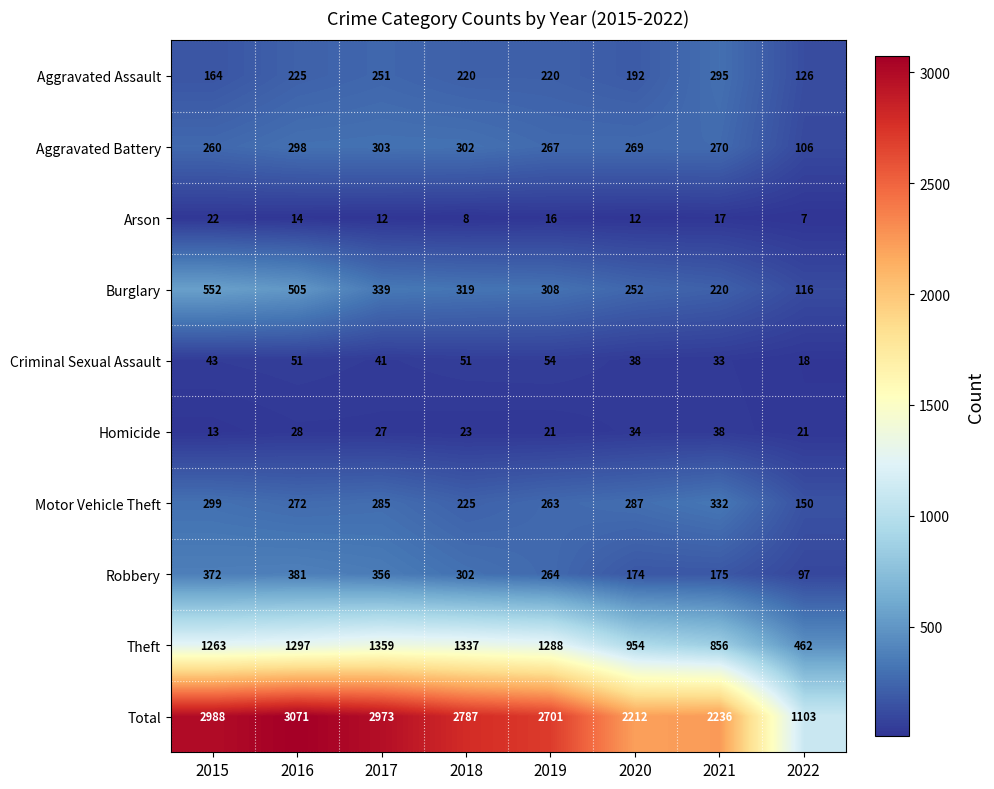

What is the minimum value shown in the chart?

7